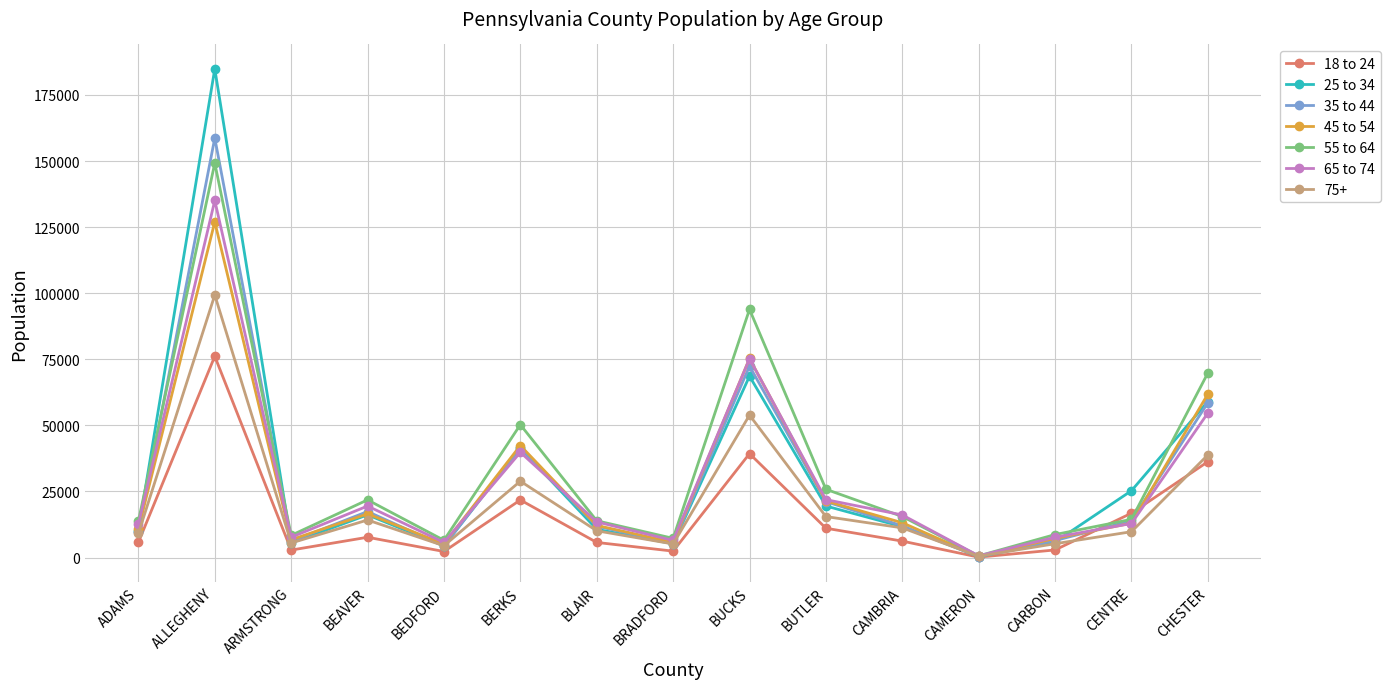

Rank the series by their maximum value, from highest to lowest.

25 to 34, 35 to 44, 55 to 64, 65 to 74, 45 to 54, 75+, 18 to 24